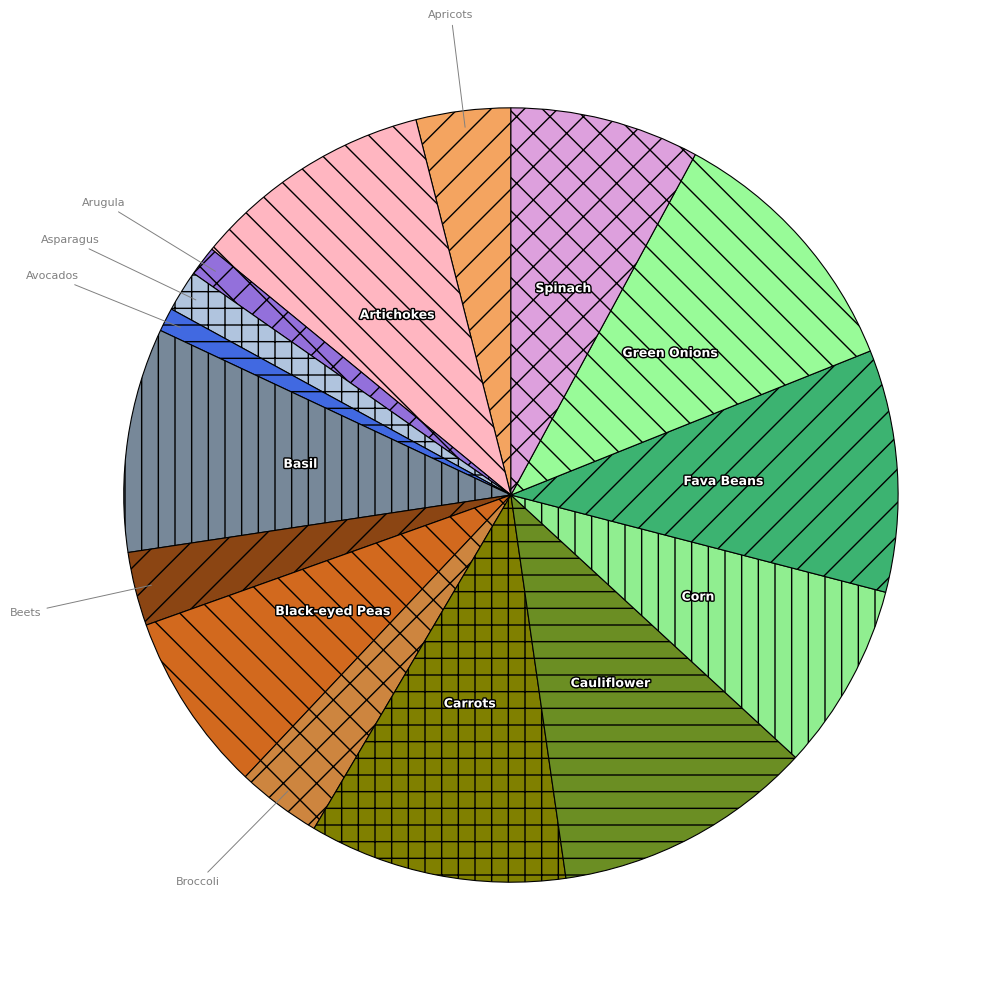

Does any single category account for the majority?

No